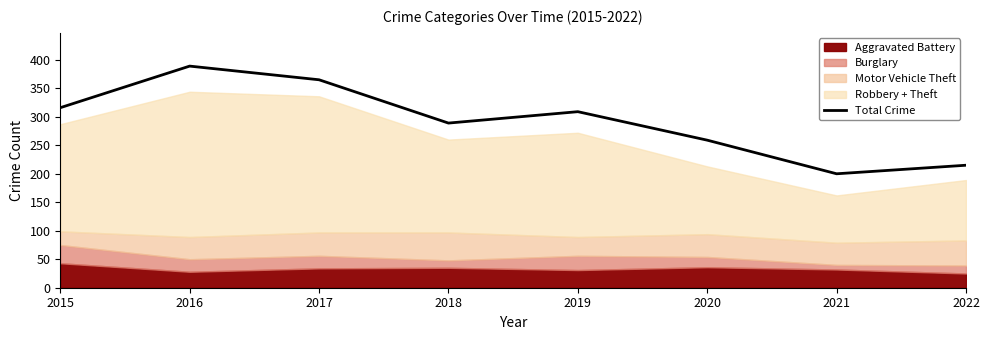

Reading left to right, extract all data points from this chart.

2015=316	2016=389	2017=365	2018=289	2019=309	2020=259	2021=200	2022=215